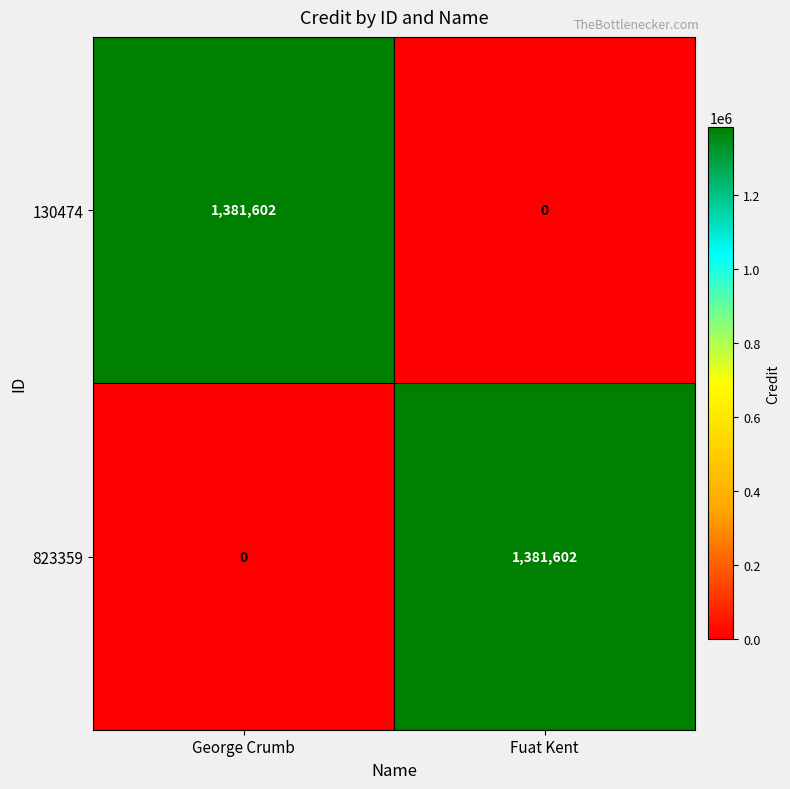

Reading left to right, list all the values displayed in this chart.

130474: 1381602	0
823359: 0	1381602